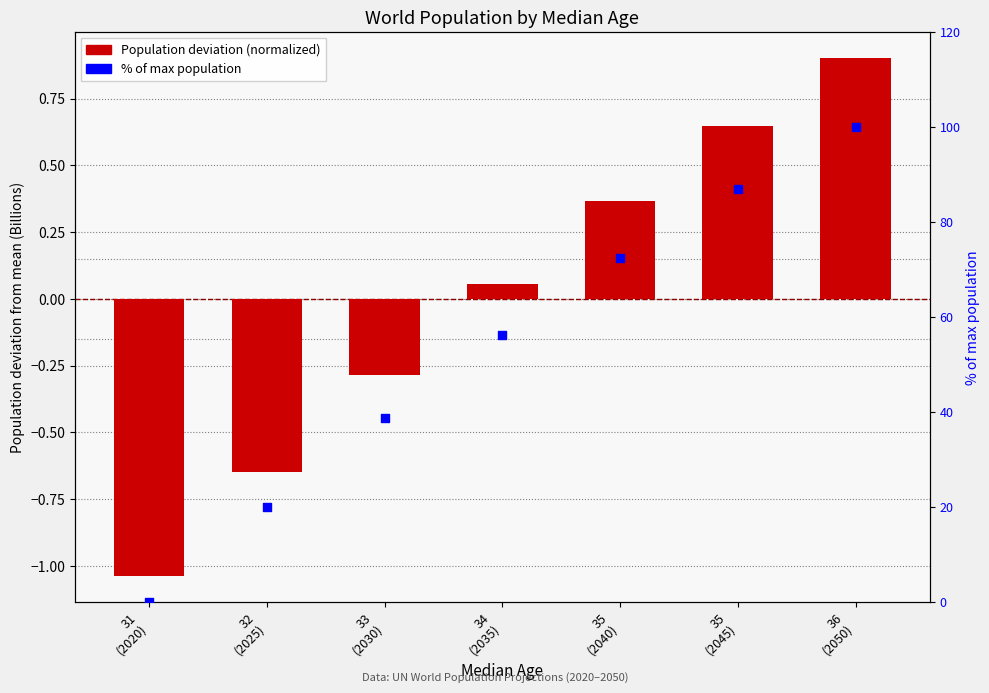

At which category is the sum across all series the highest?

36
(2050)